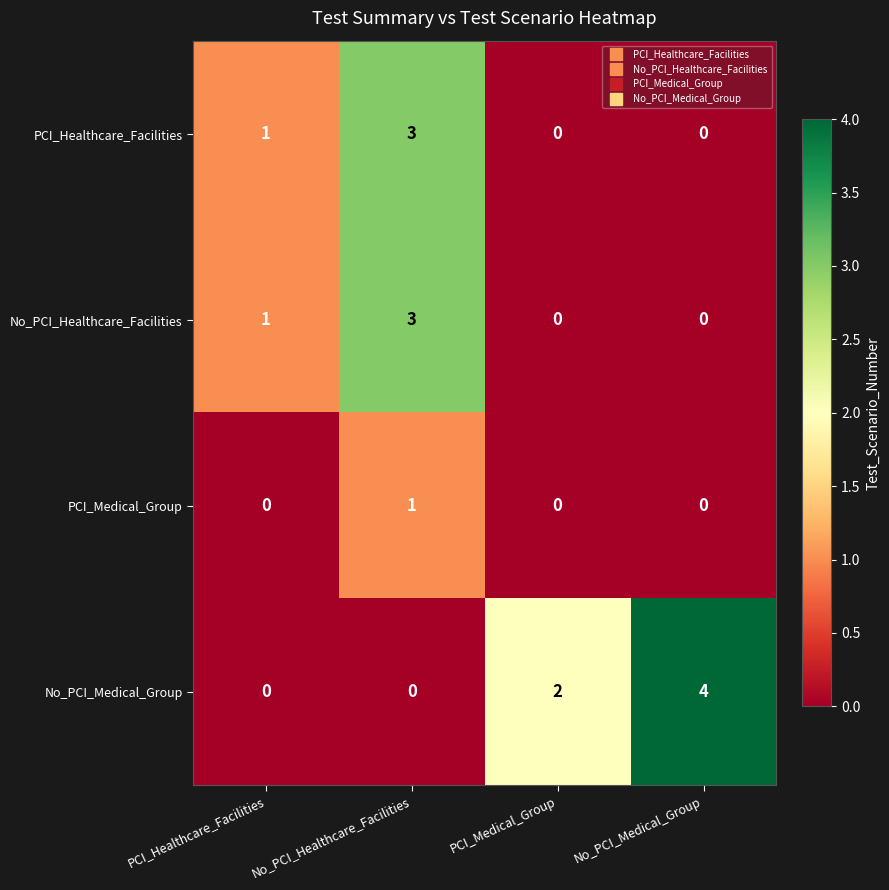

What is the difference between the maximum and minimum values in the No_PCI_Healthcare_Facilities series?

3